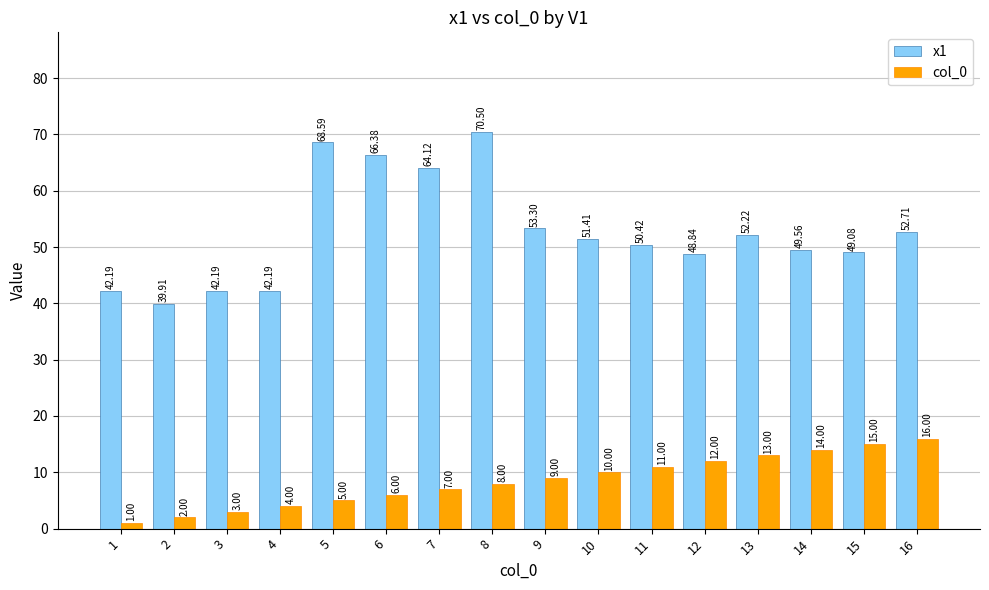

Which series changed the most between 3 and 11?

x1